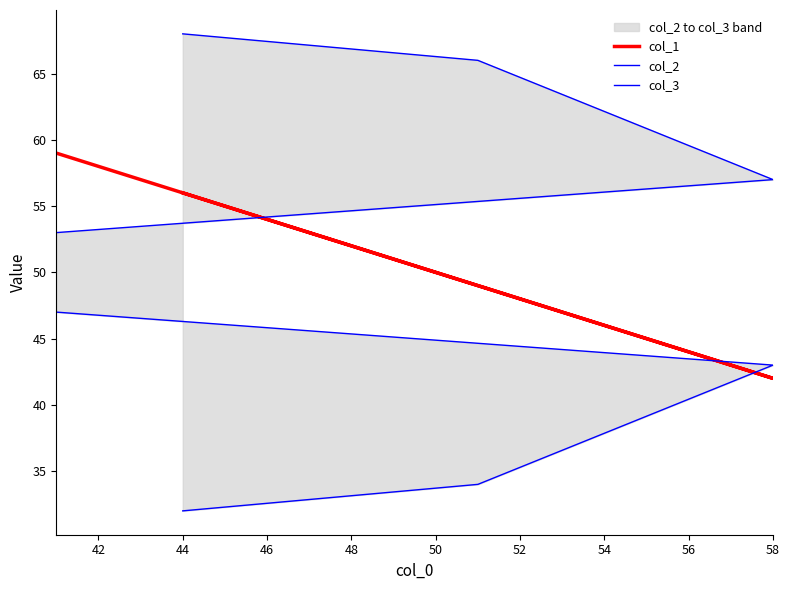

The value of col_3 at 42 is 13. True or false?

False